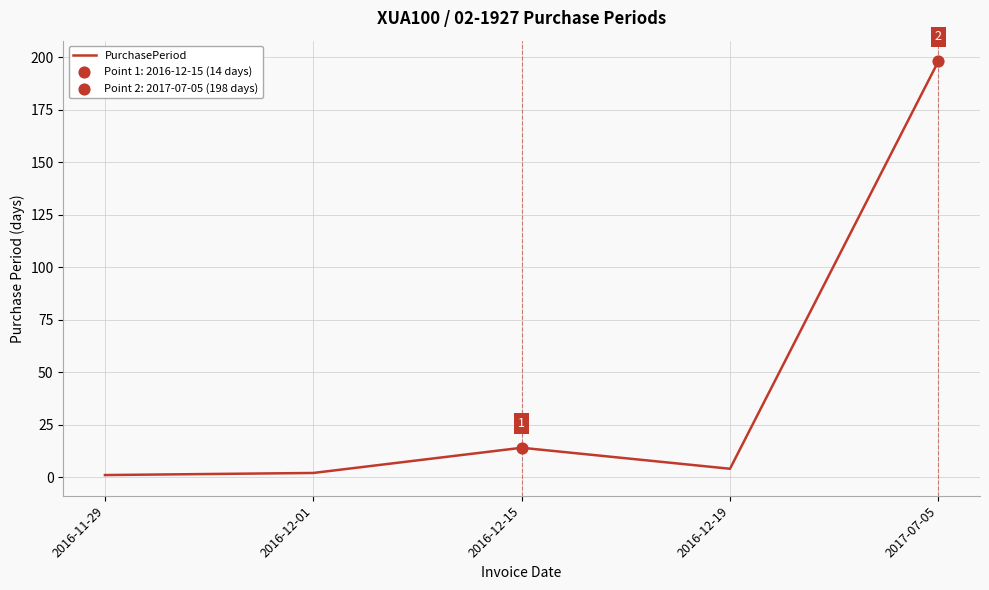

What is the ratio of the value at 2016-12-15 to the value at 2016-12-01?

7.0